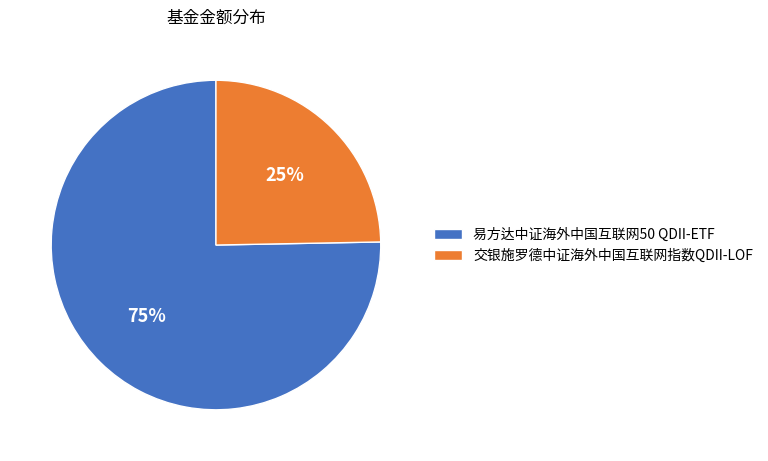

To the nearest percent, what is the combined percentage of 易方达中证海外中国互联网50 QDII-ETF and 交银施罗德中证海外中国互联网指数QDII-LOF?

100%